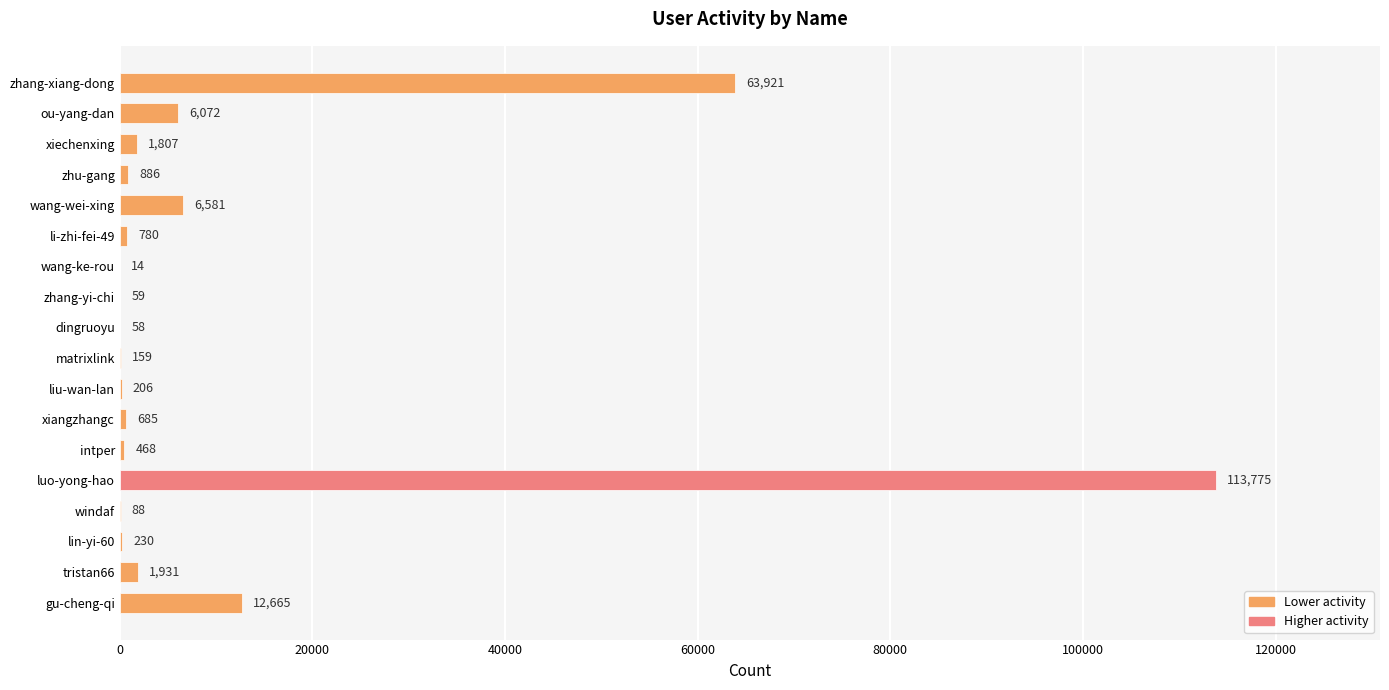

The value at dingruoyu is 58. True or false?

True